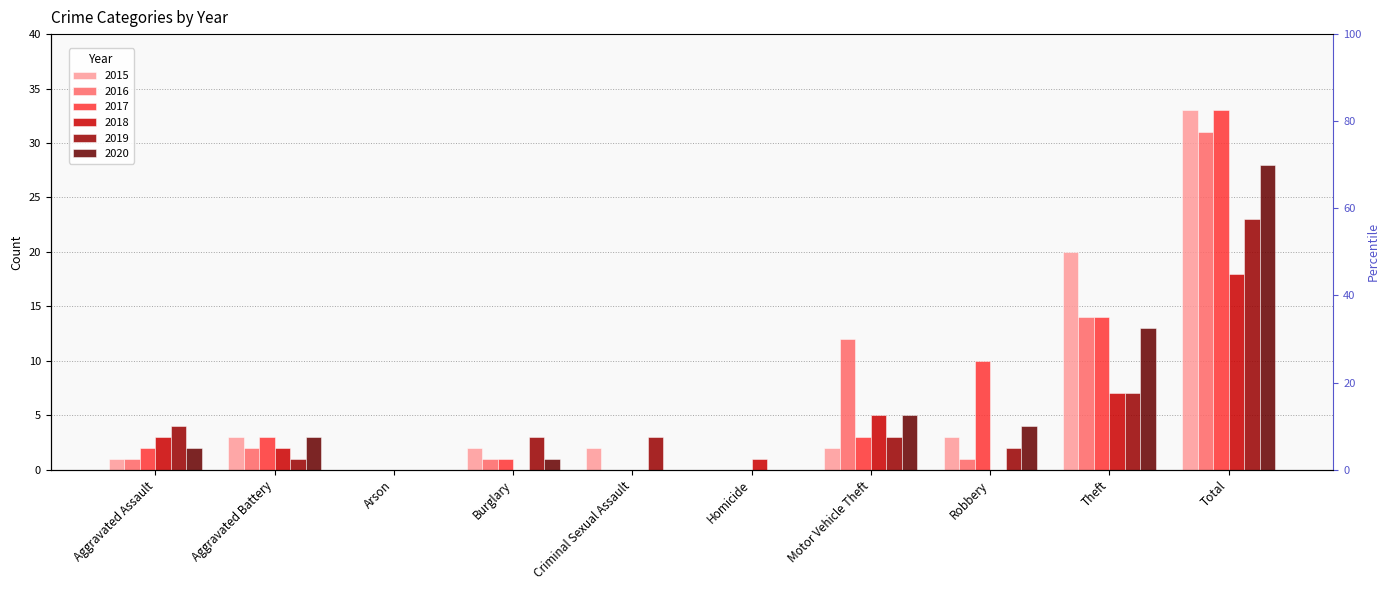

Which series has the largest total across all categories?

2015